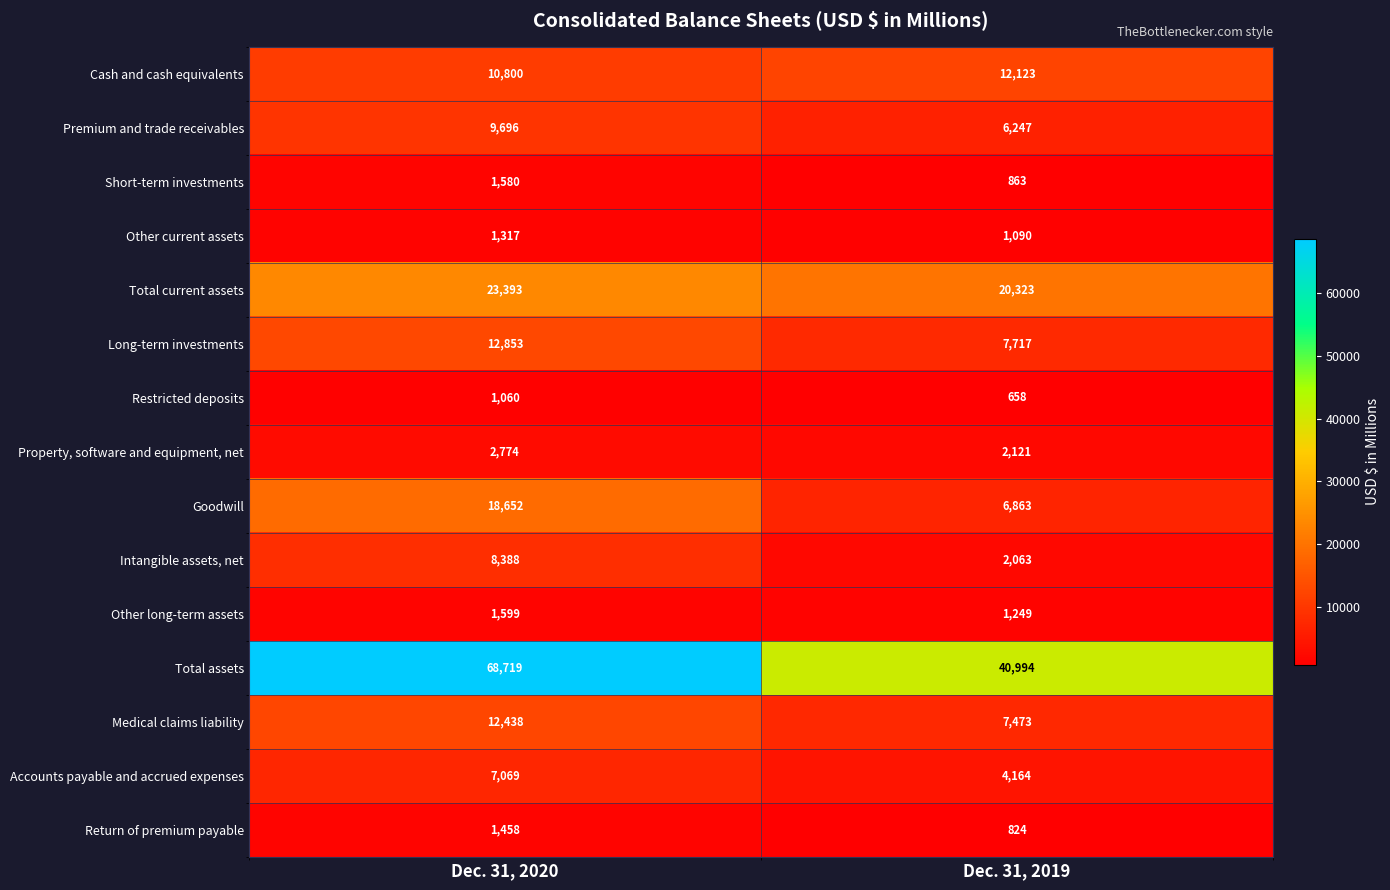

Reading left to right, extract all data points from this chart.

Cash and cash equivalents: 10800	12123
Premium and trade receivables: 9696	6247
Short-term investments: 1580	863
Other current assets: 1317	1090
Total current assets: 23393	20323
Long-term investments: 12853	7717
Restricted deposits: 1060	658
Property, software and equipment, net: 2774	2121
Goodwill: 18652	6863
Intangible assets, net: 8388	2063
Other long-term assets: 1599	1249
Total assets: 68719	40994
Medical claims liability: 12438	7473
Accounts payable and accrued expenses: 7069	4164
Return of premium payable: 1458	824